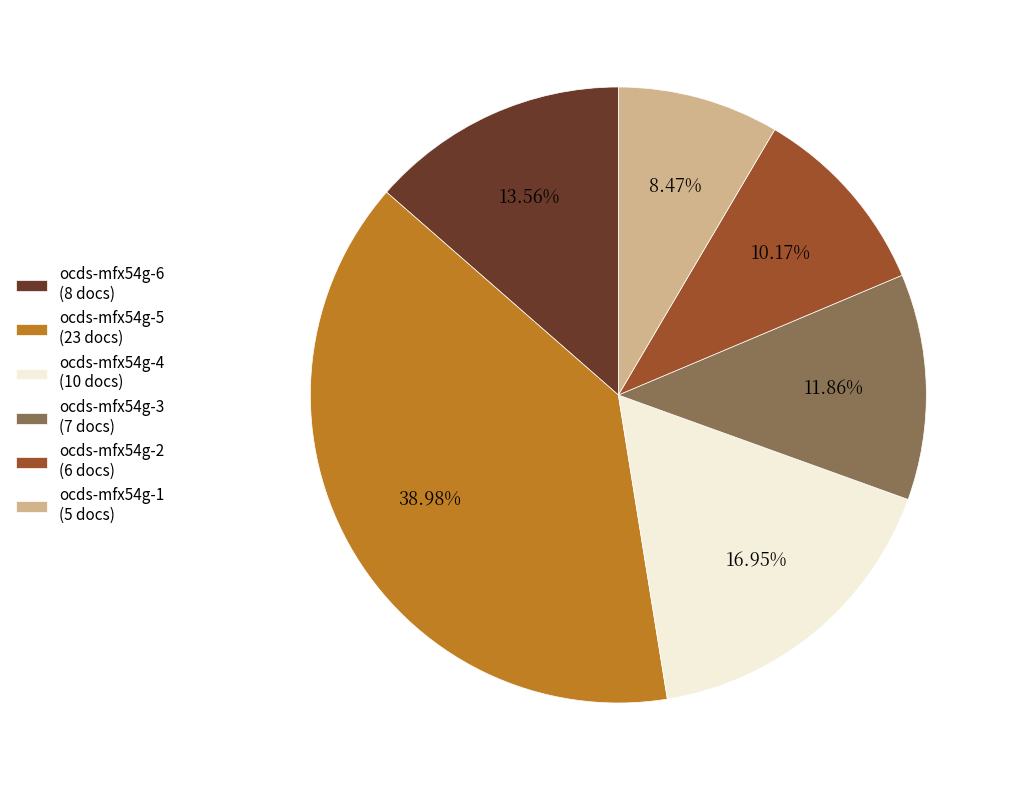

What is the largest slice in the pie chart?

ocds-mfx54g-5